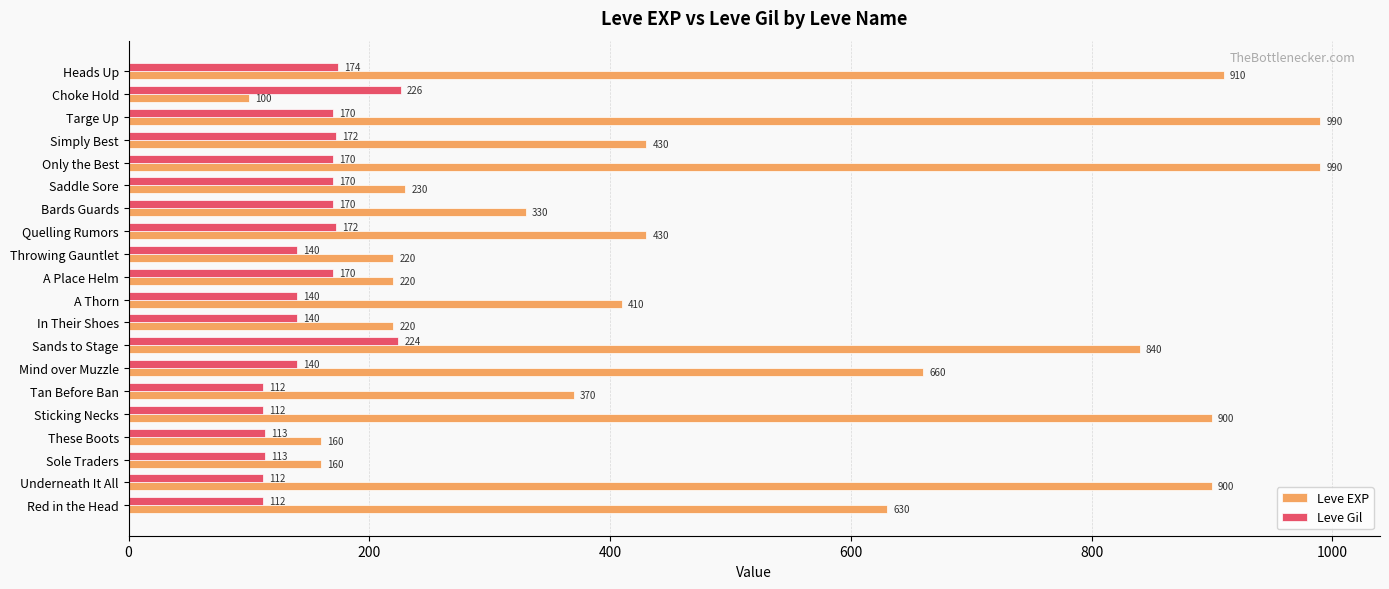

At how many categories does at least one series exceed 892?

5